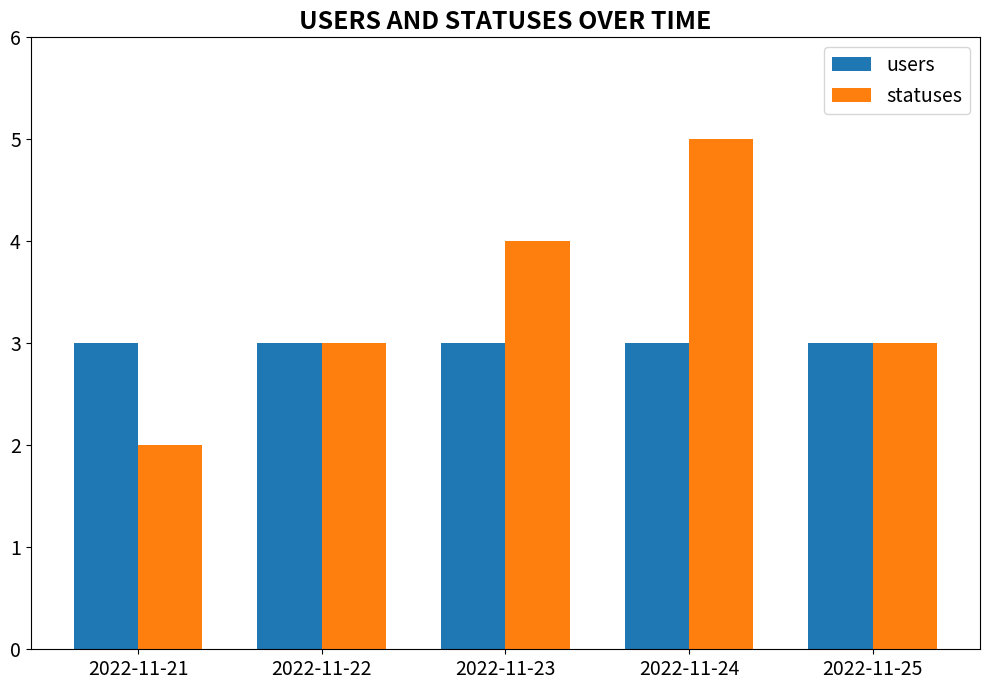

What value does the statuses series have at 2022-11-25?

3